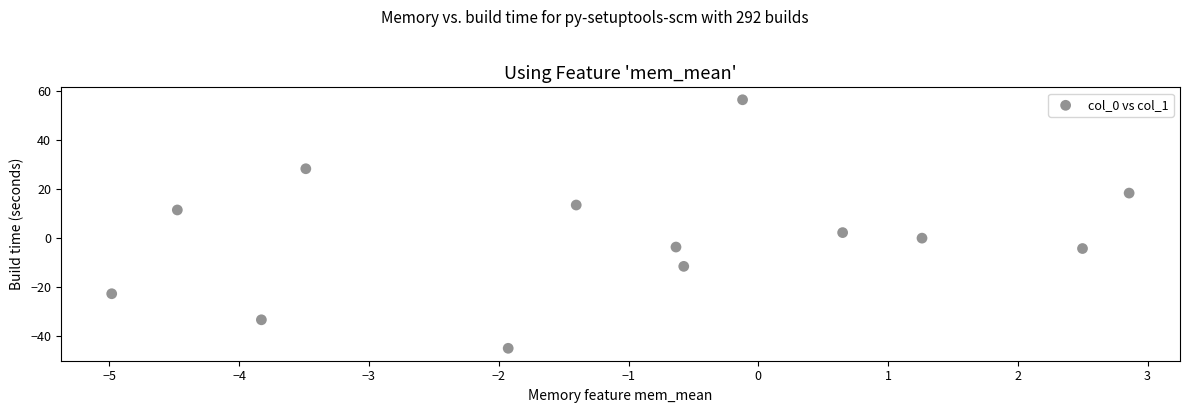

What is the range of Y values (max minus min)?

101.6